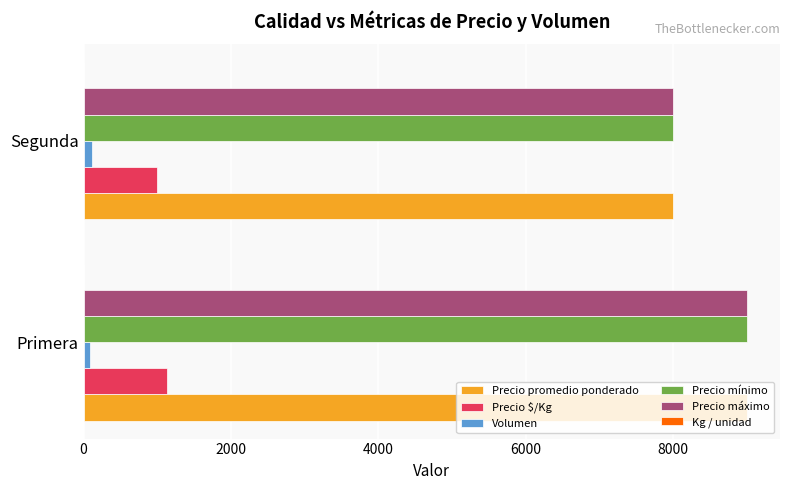

At which category is the sum across all series the highest?

Primera